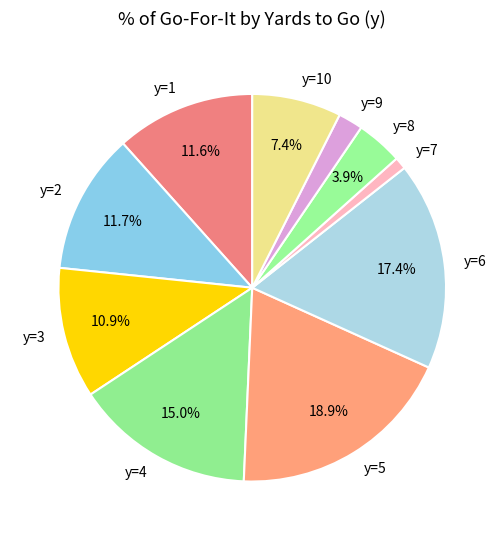

Between y=8 and y=9, which is larger?

y=8